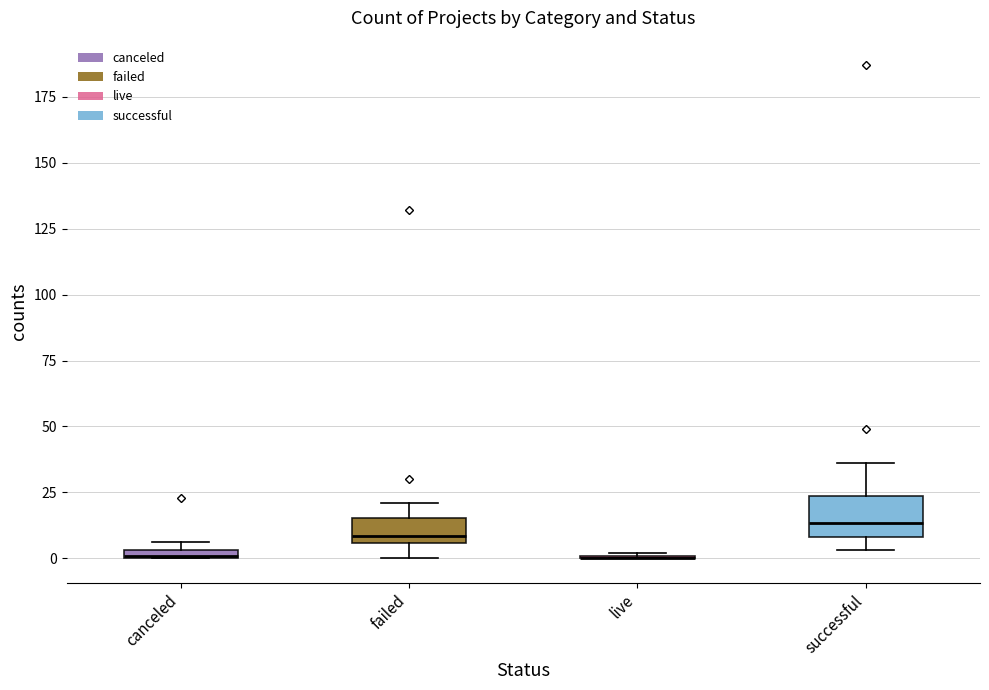

Comparing the boxes themselves (not the whiskers), which one is the tallest?

successful